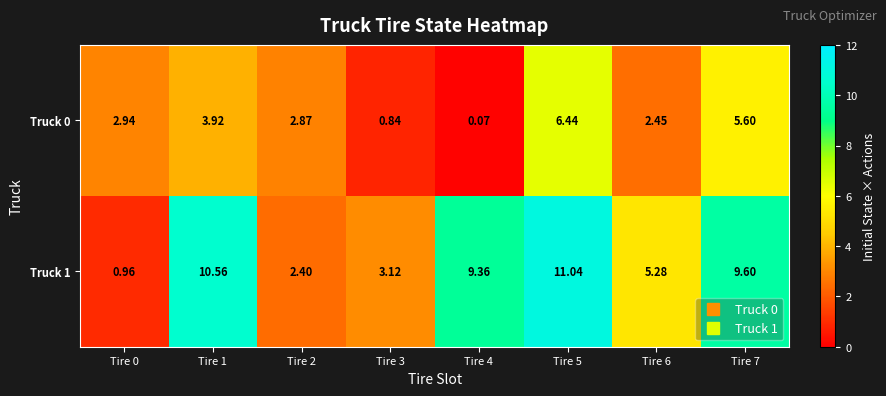

Is the value of Truck 0 at Tire 1 greater than the value of Truck 1 at Tire 5?

No